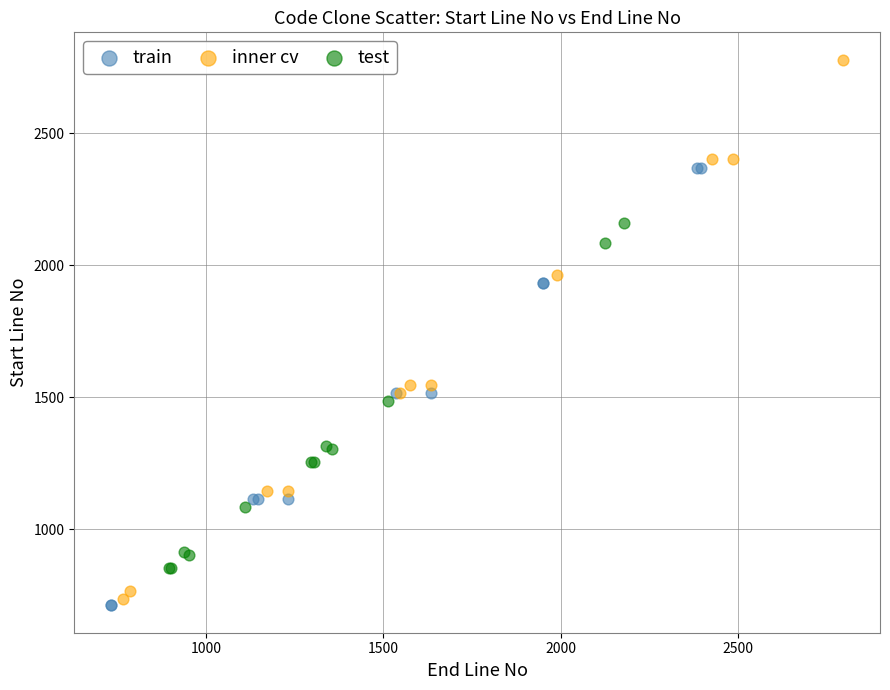

Which series has the widest spread of Y values?

inner cv